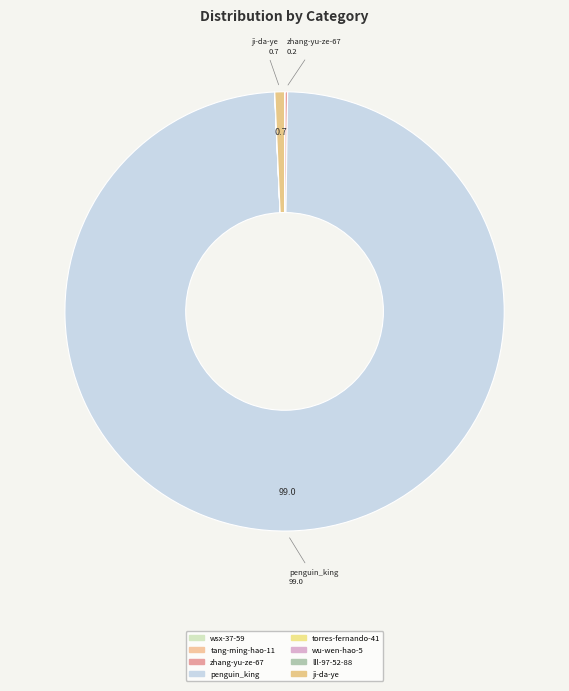

Which has a higher value, ji-da-ye or penguin_king?

penguin_king